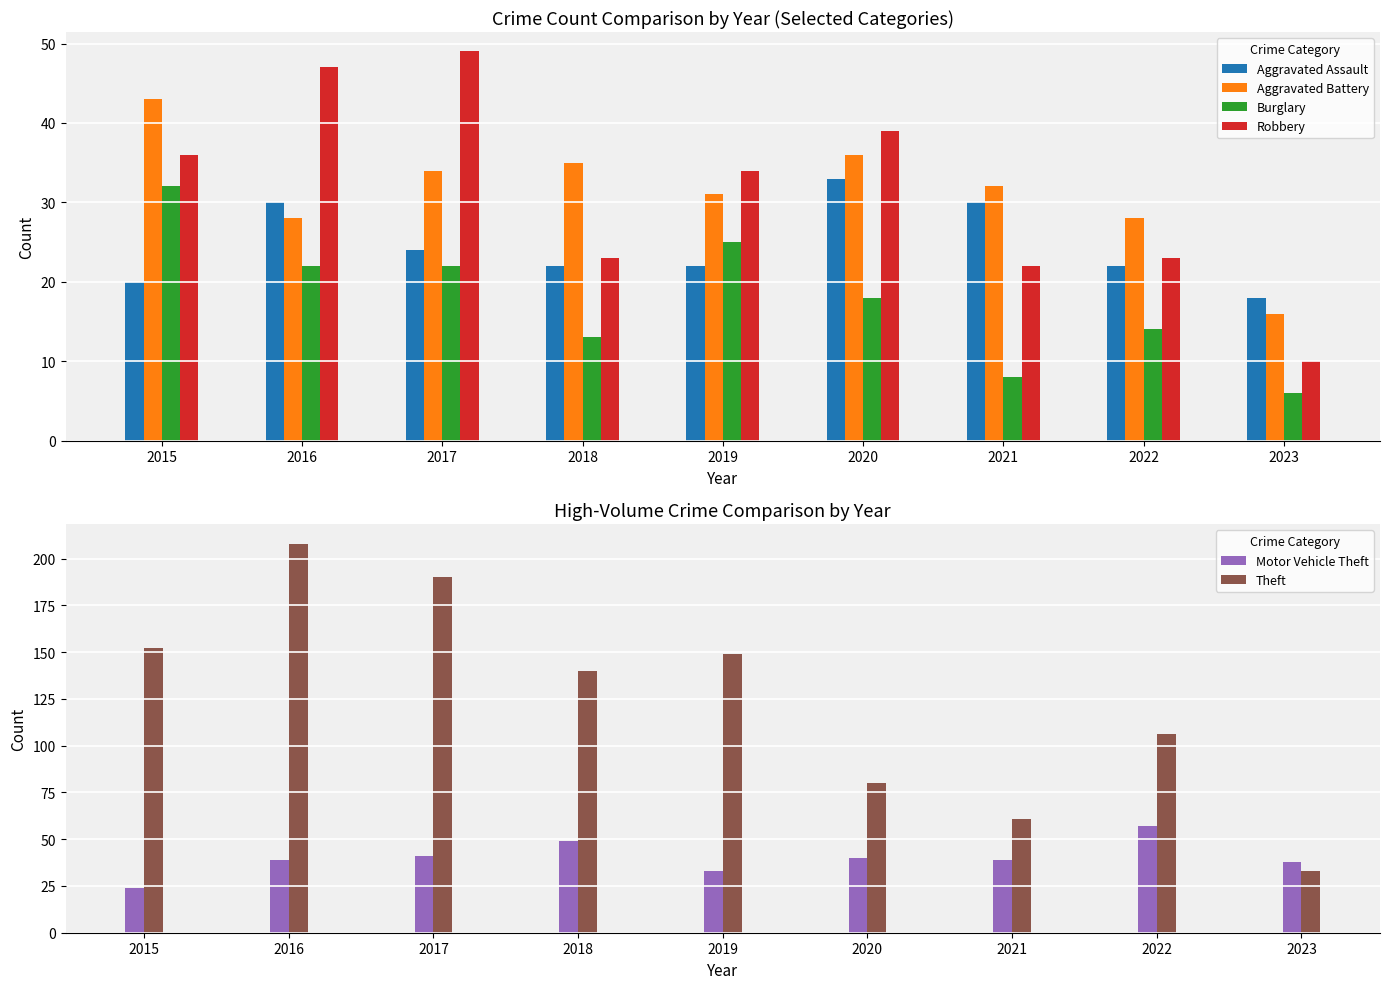

The value of Robbery at 2019 is 17. True or false?

False